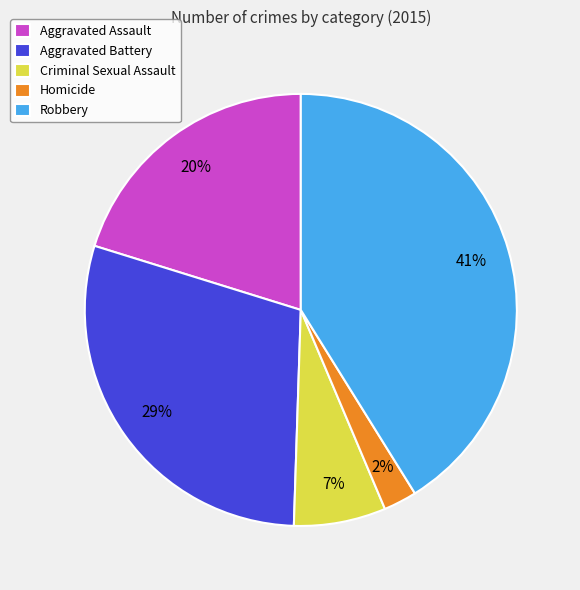

Is Aggravated Assault the majority of the pie?

No